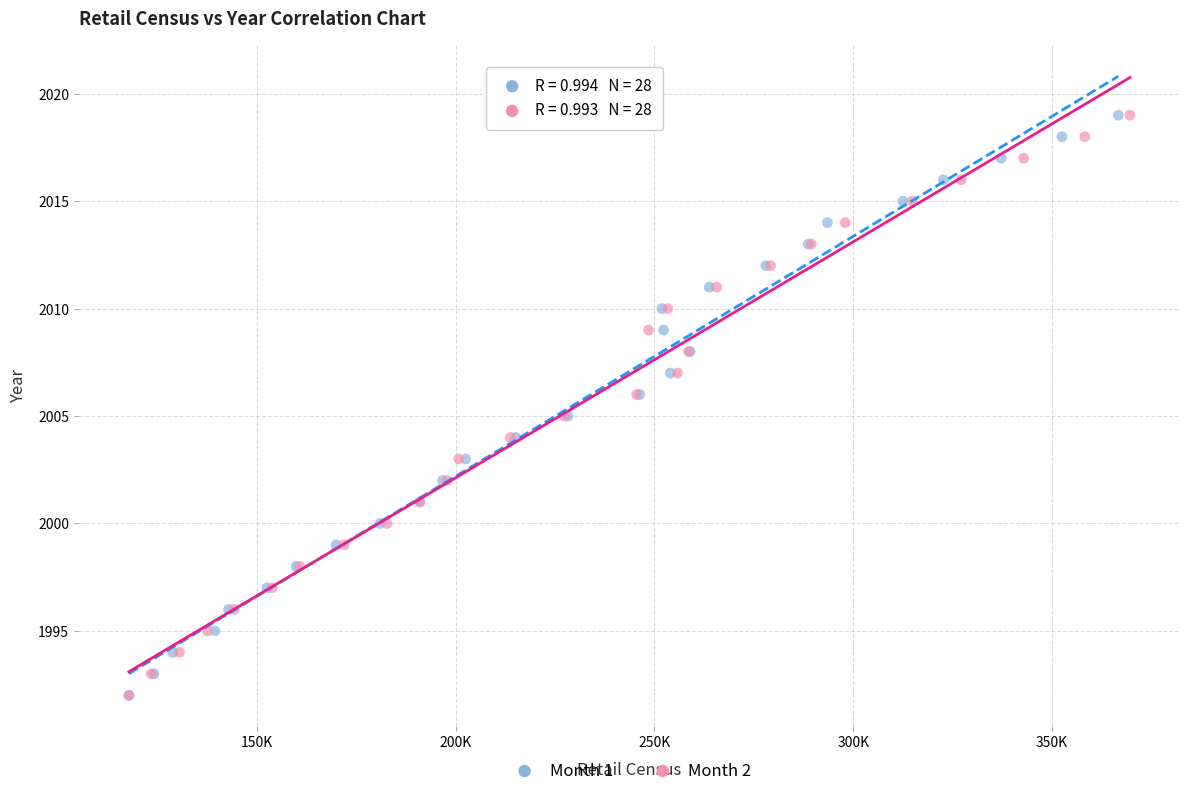

What are all the series names shown in the legend?

Month 1, Month 2